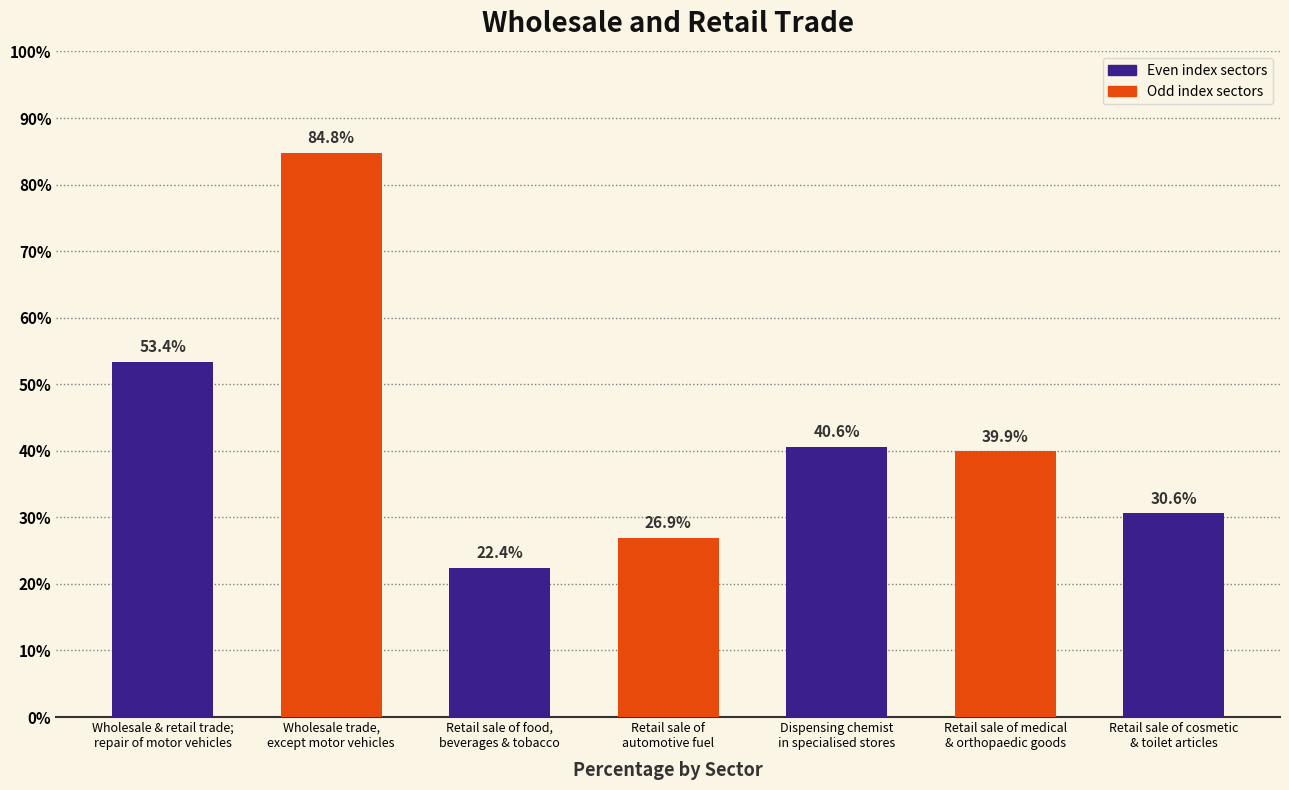

Reading left to right, transcribe all the data shown in this chart.

Wholesale & retail trade;
repair of motor vehicles=53.4	Wholesale trade,
except motor vehicles=84.8	Retail sale of food,
beverages & tobacco=22.4	Retail sale of
automotive fuel=26.9	Dispensing chemist
in specialised stores=40.6	Retail sale of medical
& orthopaedic goods=39.9	Retail sale of cosmetic
& toilet articles=30.6